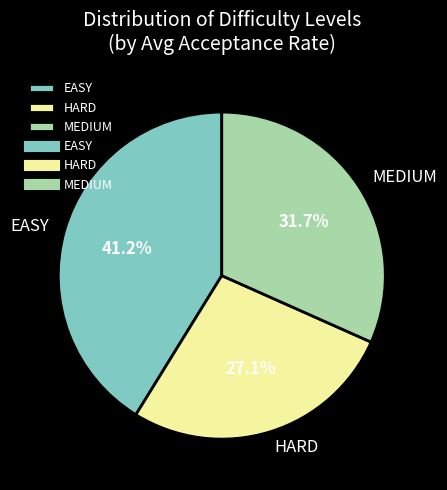

Rank the categories by value from lowest to highest.

HARD, MEDIUM, EASY